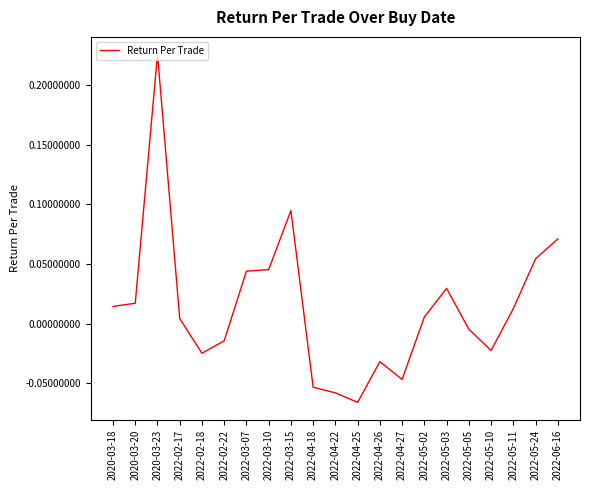

True or false: the data shows 0.0 at 2022-06-16.

False